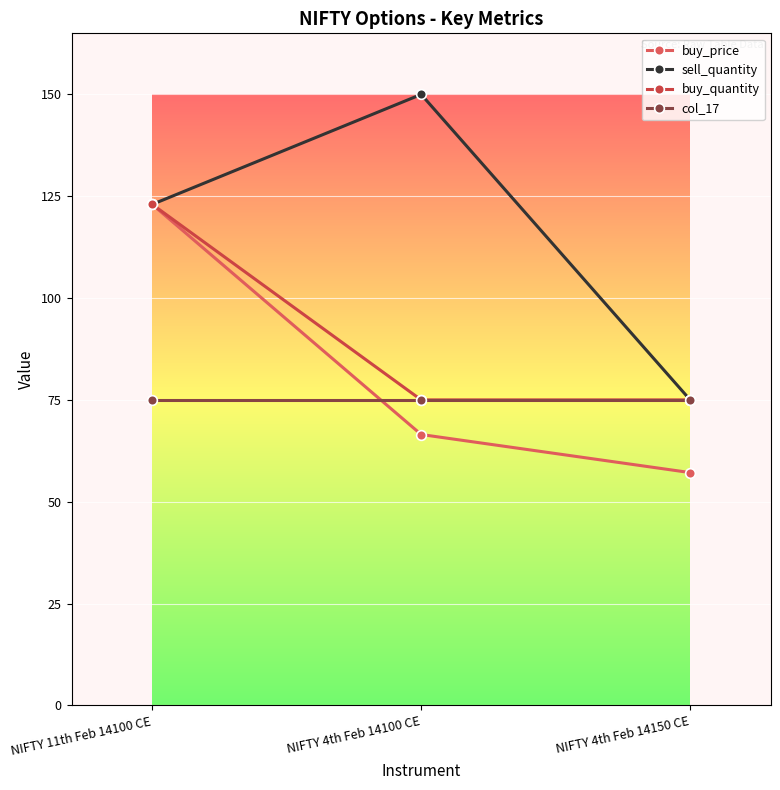

What is the value of the col_17 point at the 1st from the left?

75.0